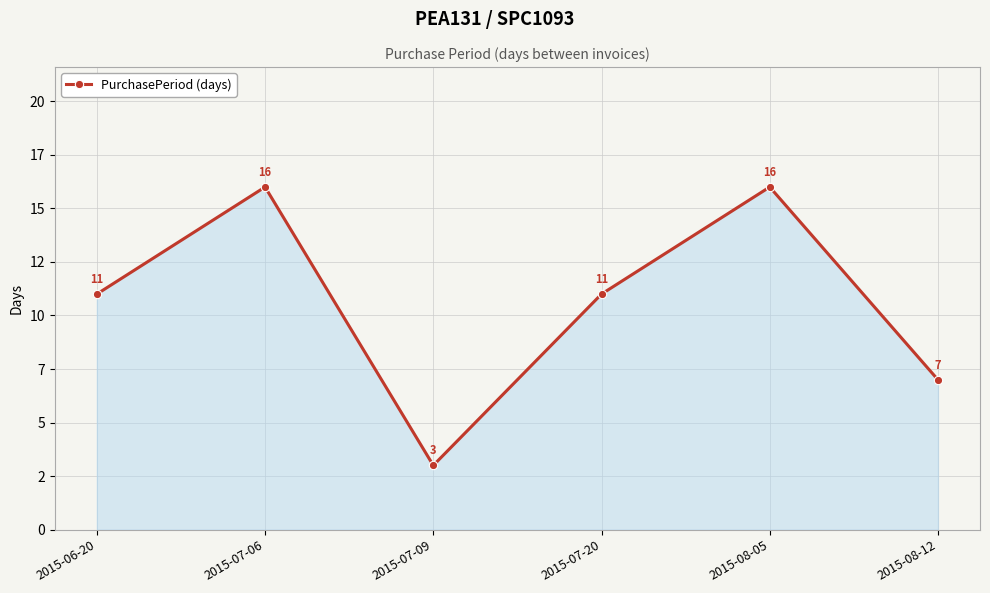

What is the sum of the values at 2015-08-12 and 2015-07-20?

18